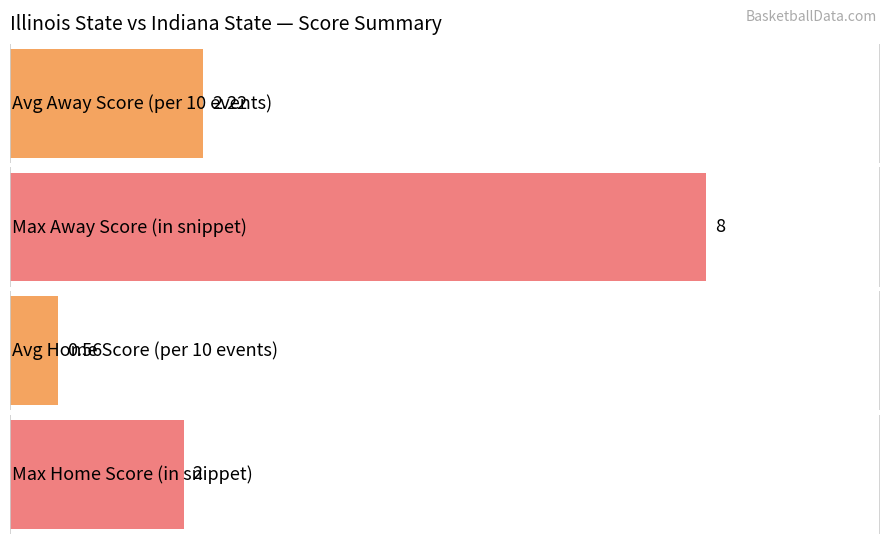

Are the bars grouped side by side (vs. stacked)?

Yes